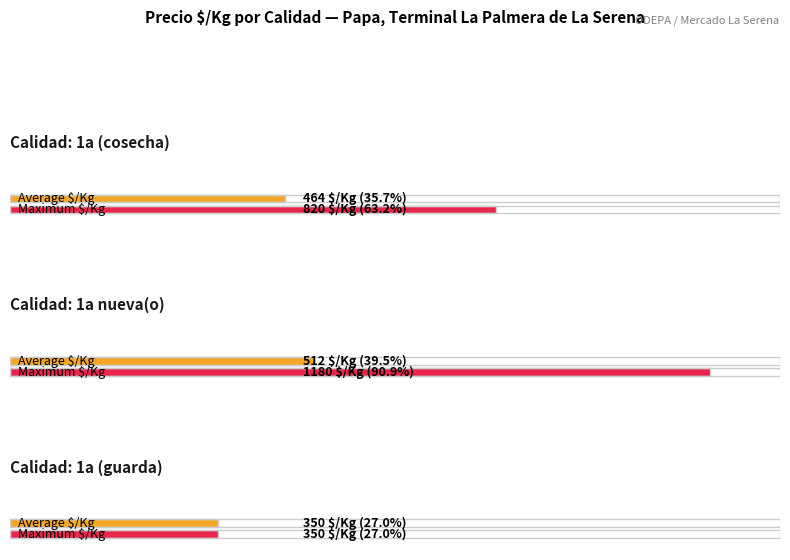

Does the chart contain any negative values?

No